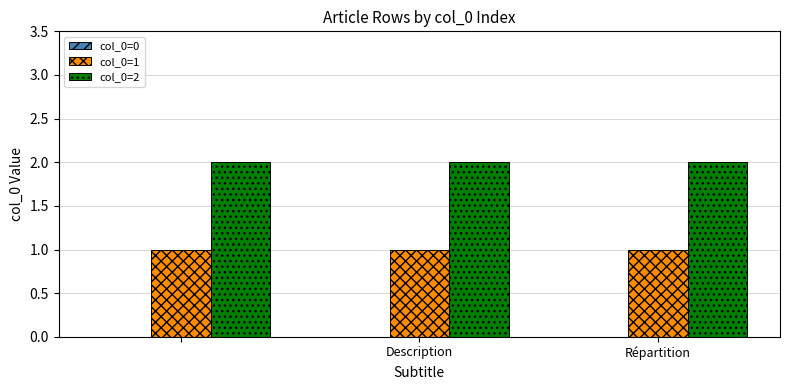

How many bars are there in total?

6